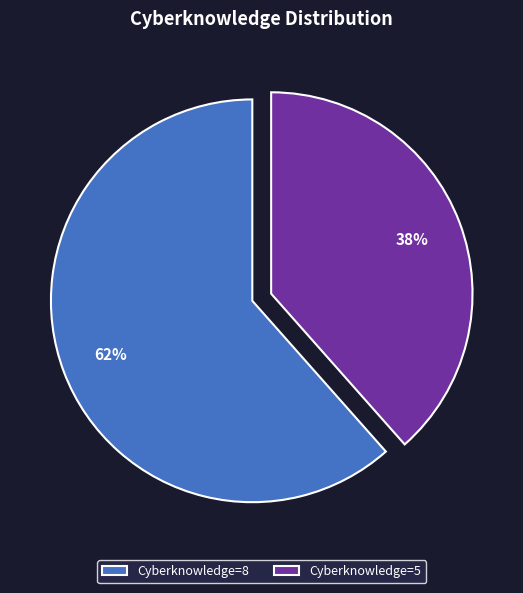

Is it true that Cyberknowledge=8 is 62% of the pie?

True